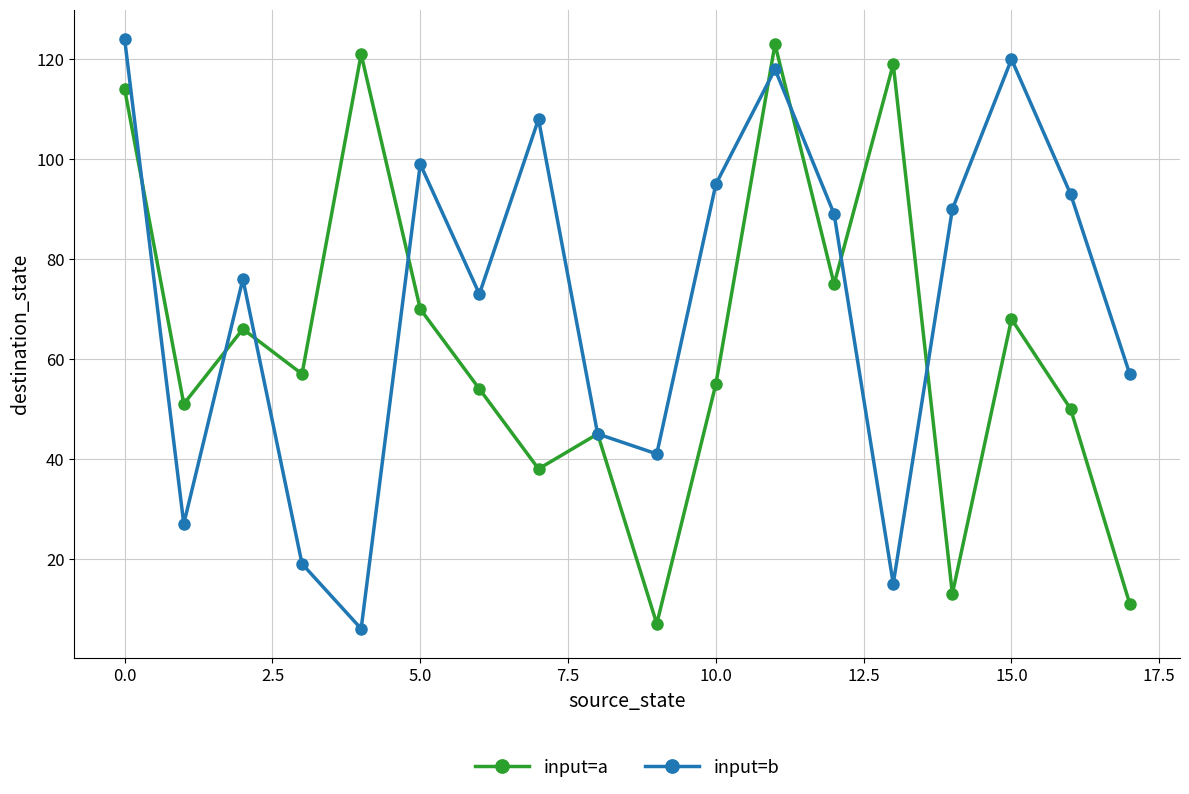

List the series in order of their overall mean, highest first.

input=b, input=a